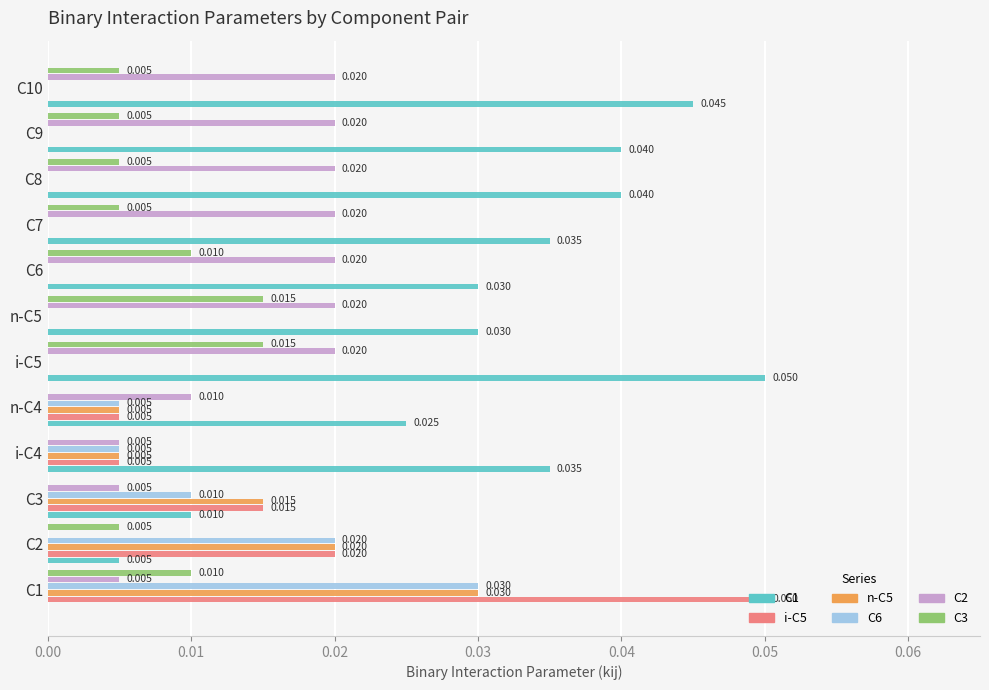

Is the value of C2 at C9 greater than the value of C1 at n-C5?

No